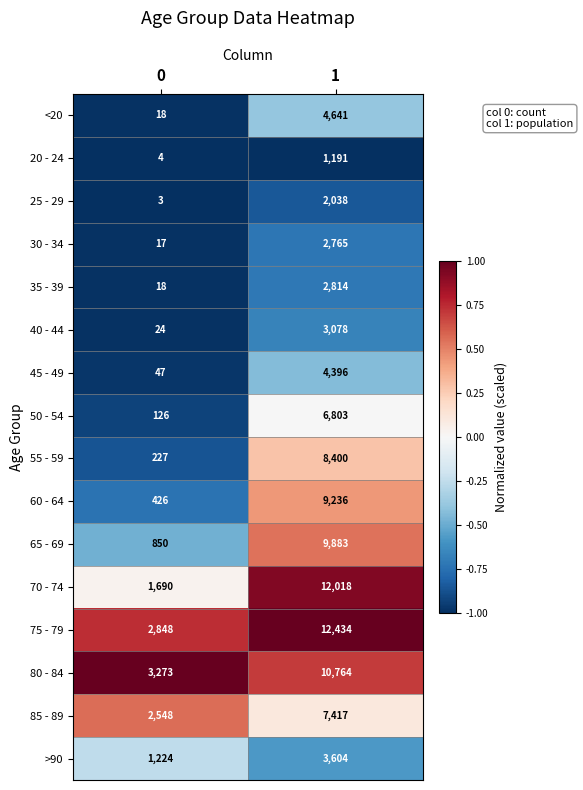

How many categories are shown in the chart?

2